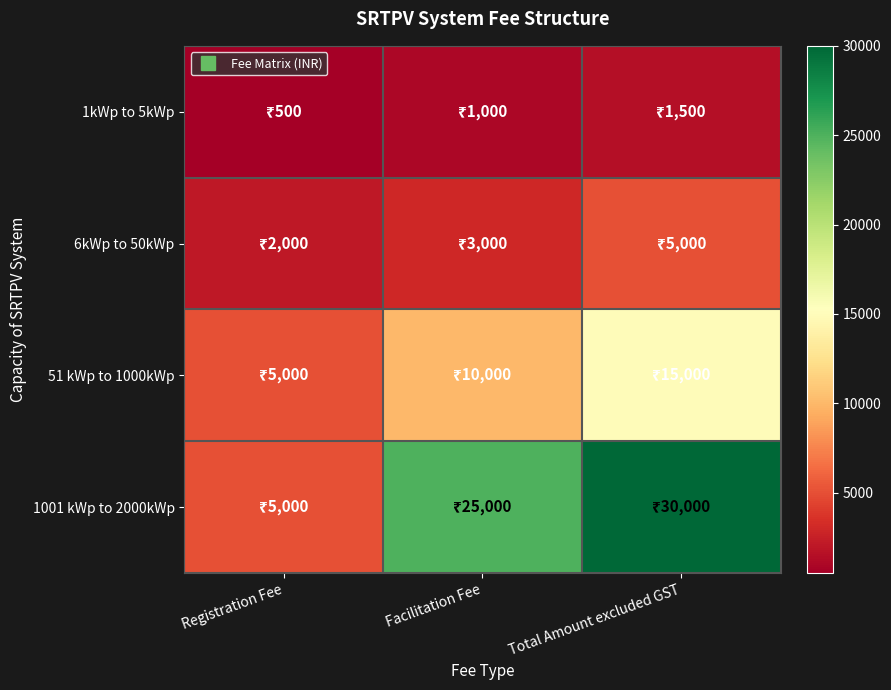

Between Facilitation Fee and Registration Fee, which is larger?

Facilitation Fee